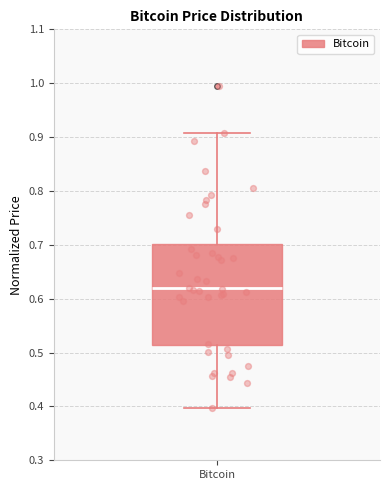

Transcribe this box plot: give where the median line is, the range the box spans, and where the two whiskers end, as read against the y-axis. The values are not printed on the chart, so give them approximately, as read against the axis.

median 0.62, box 0.51 to 0.70, whiskers 0.40 to 0.91